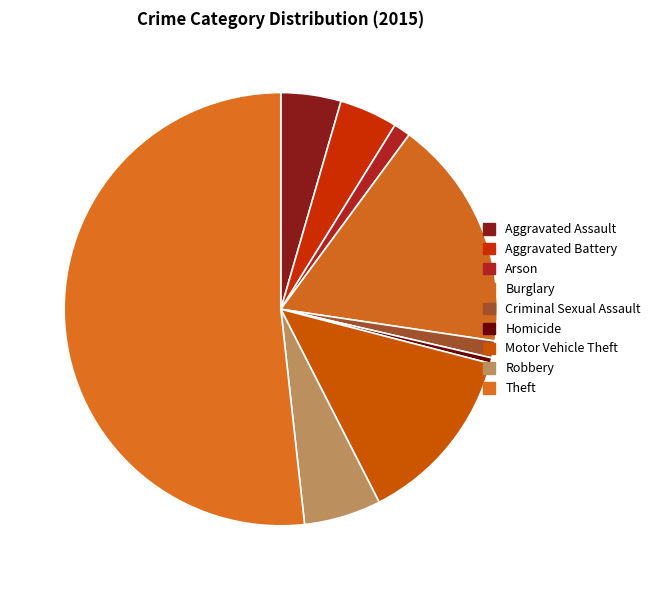

What is the change in value from Burglary to Theft?

+246